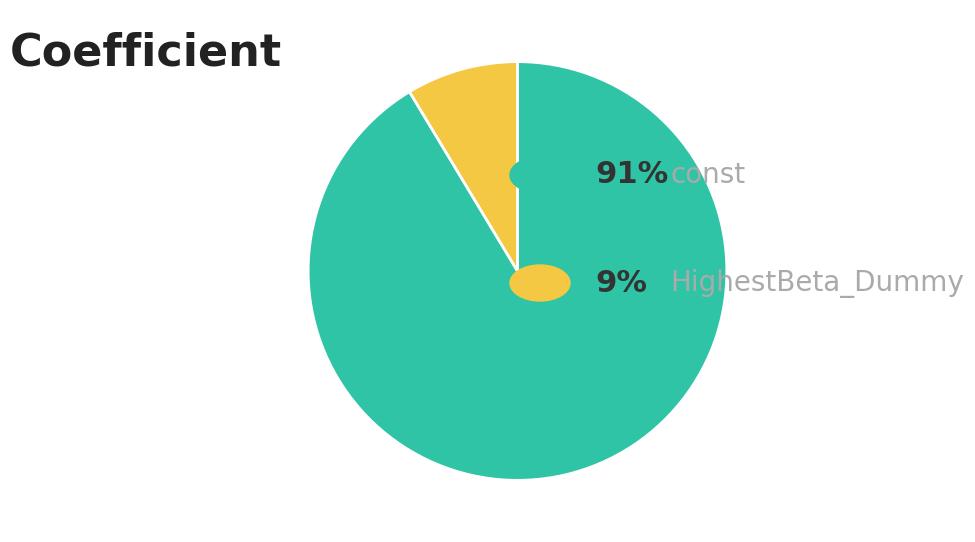

Is there any slice that represents more than half of the pie?

Yes